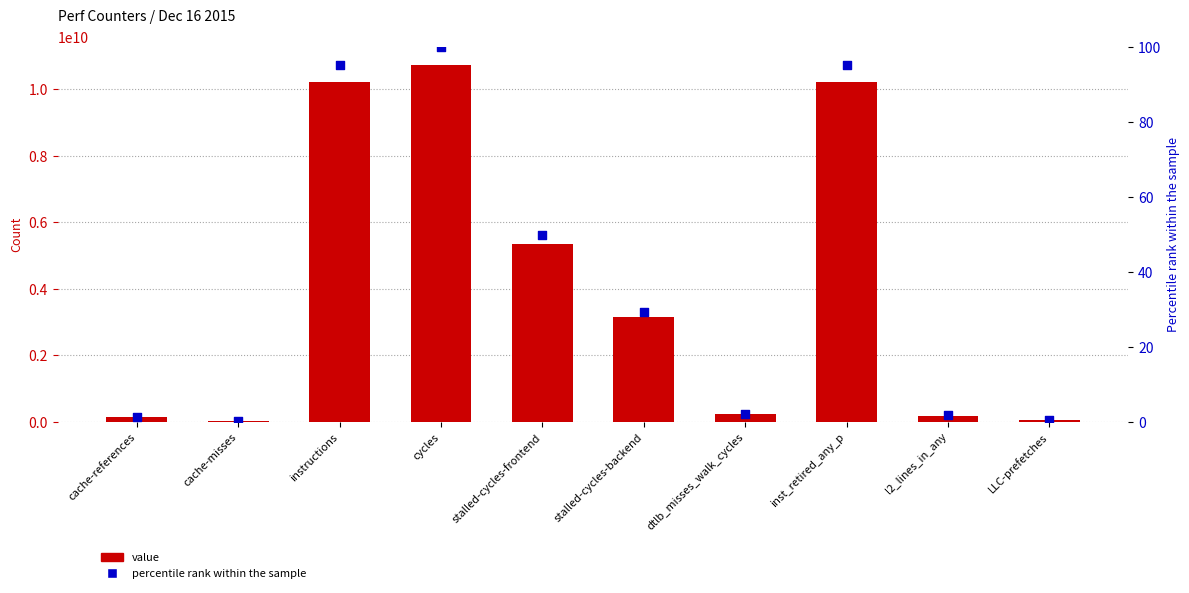

Is the value of percentile rank within the sample at instructions greater than the value of value at dtlb_misses_walk_cycles?

No